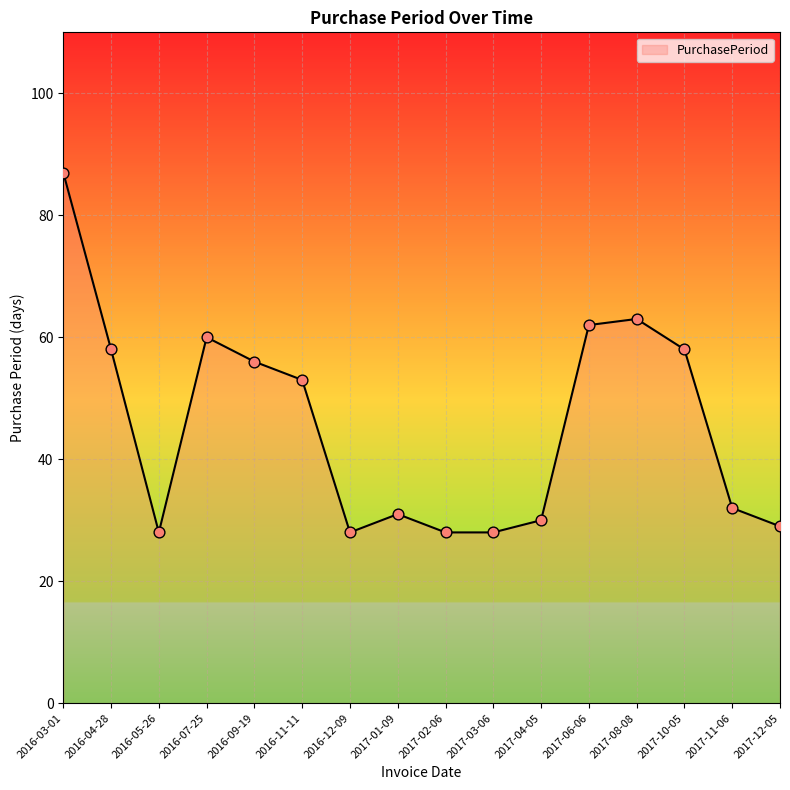

Which has a higher value, 2016-12-09 or 2016-09-19?

2016-09-19